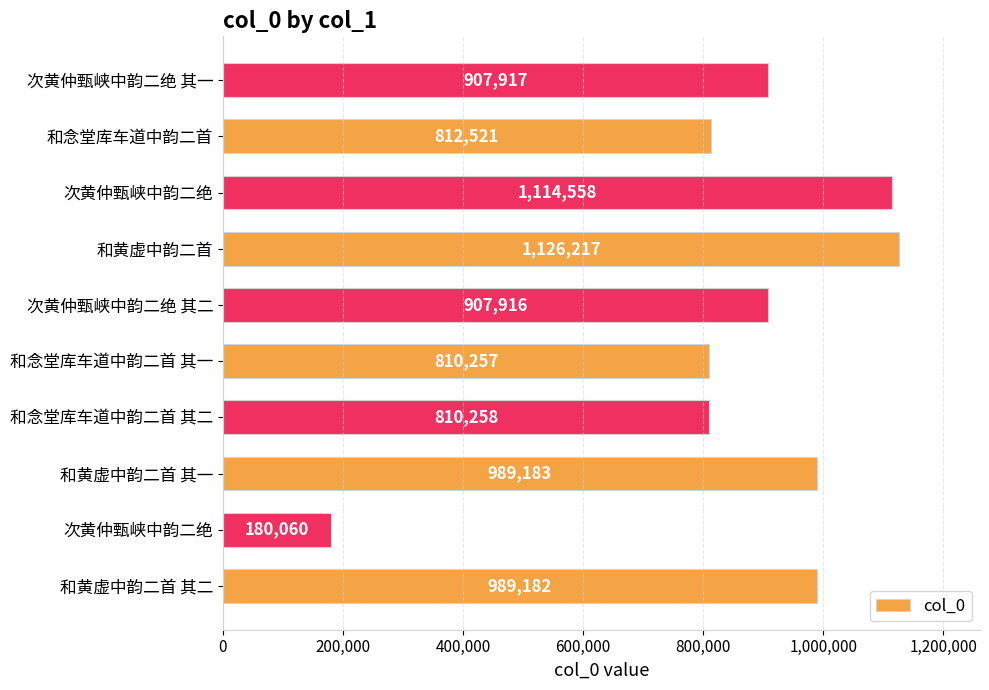

How many values are below 907917?

5